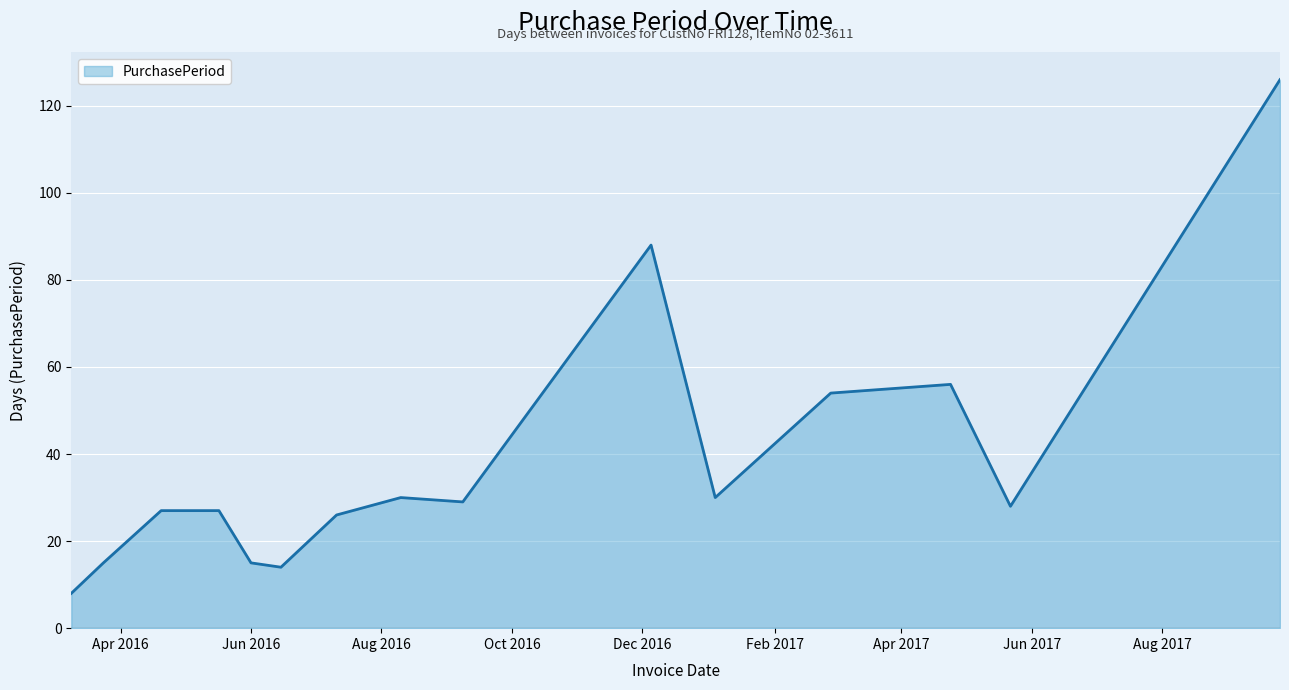

What is the average value?

38